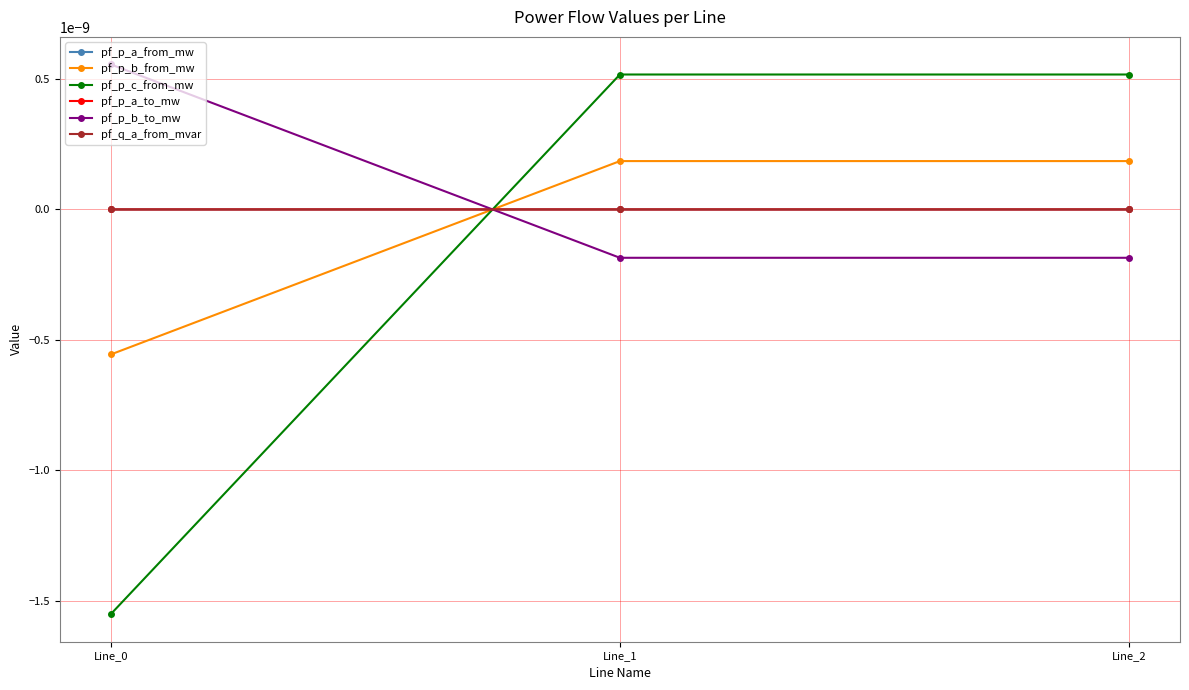

Does the chart have visible grid lines?

Yes